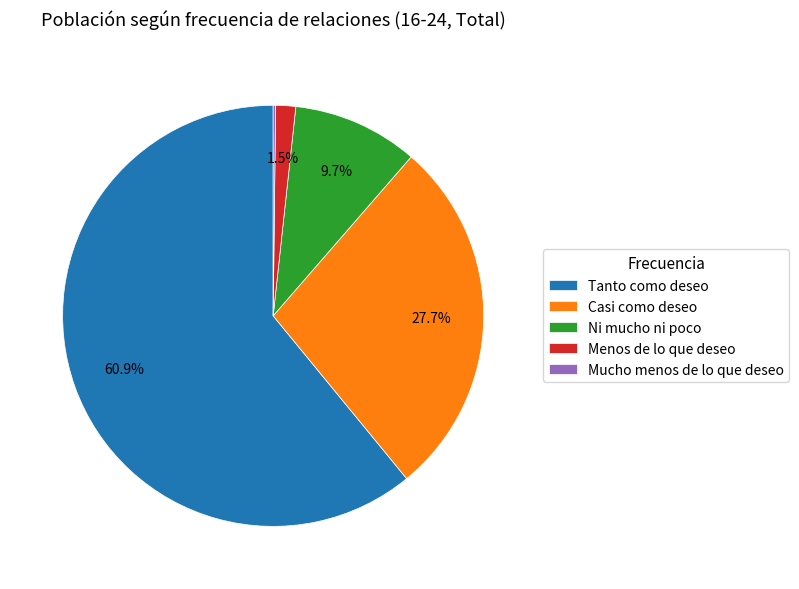

True or false: Casi como deseo accounts for 16% of the total.

False